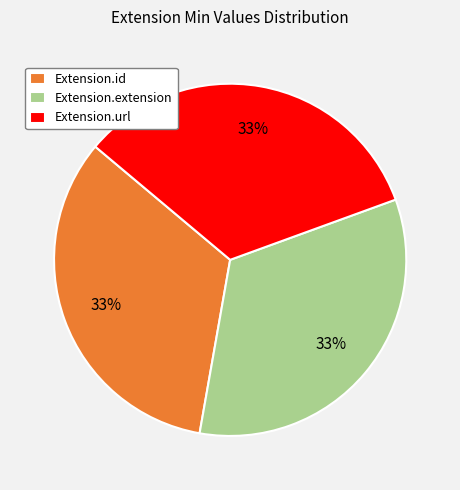

Is there any slice that represents more than half of the pie?

No